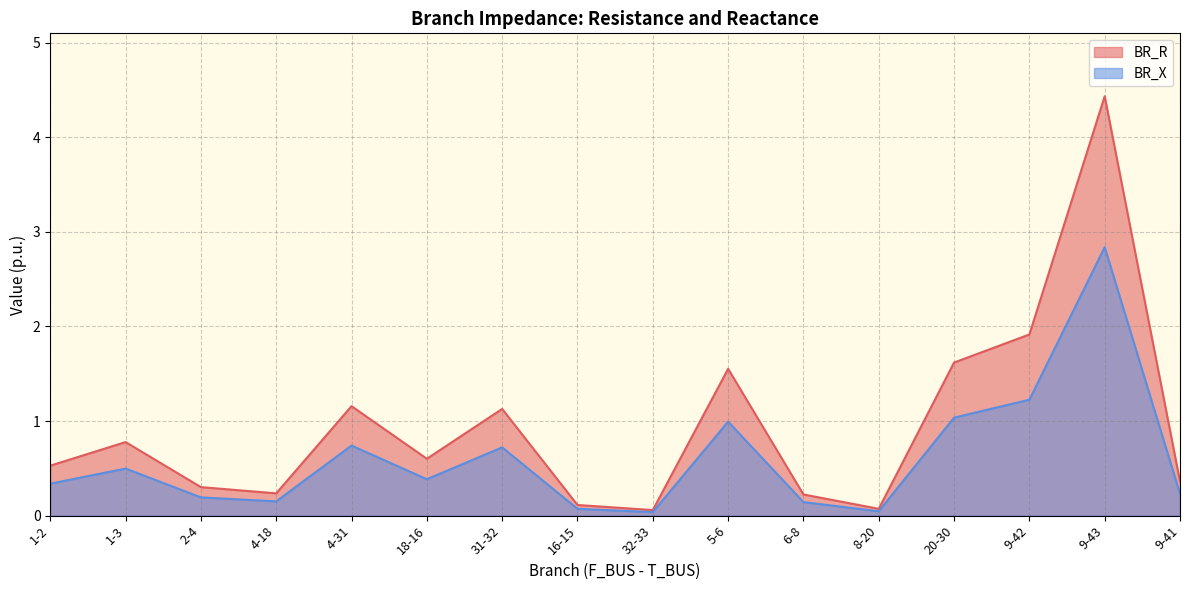

In BR_R, how many points are higher than both neighbors (excluding endpoints)?

5